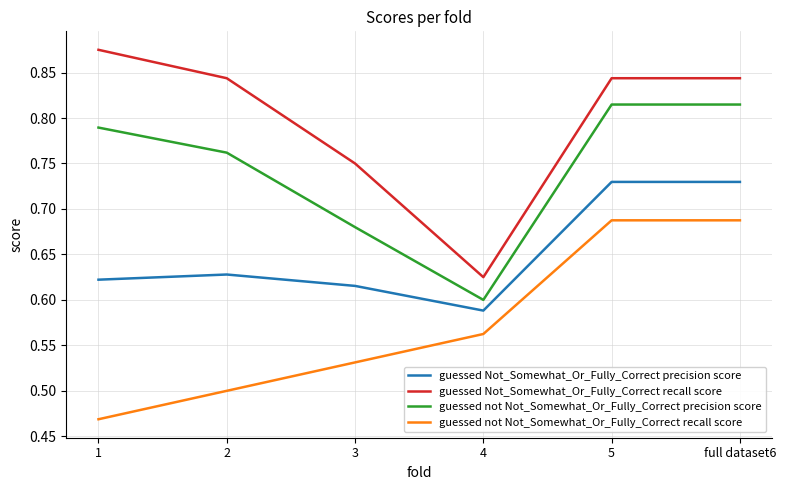

Does the chart have visible grid lines?

Yes